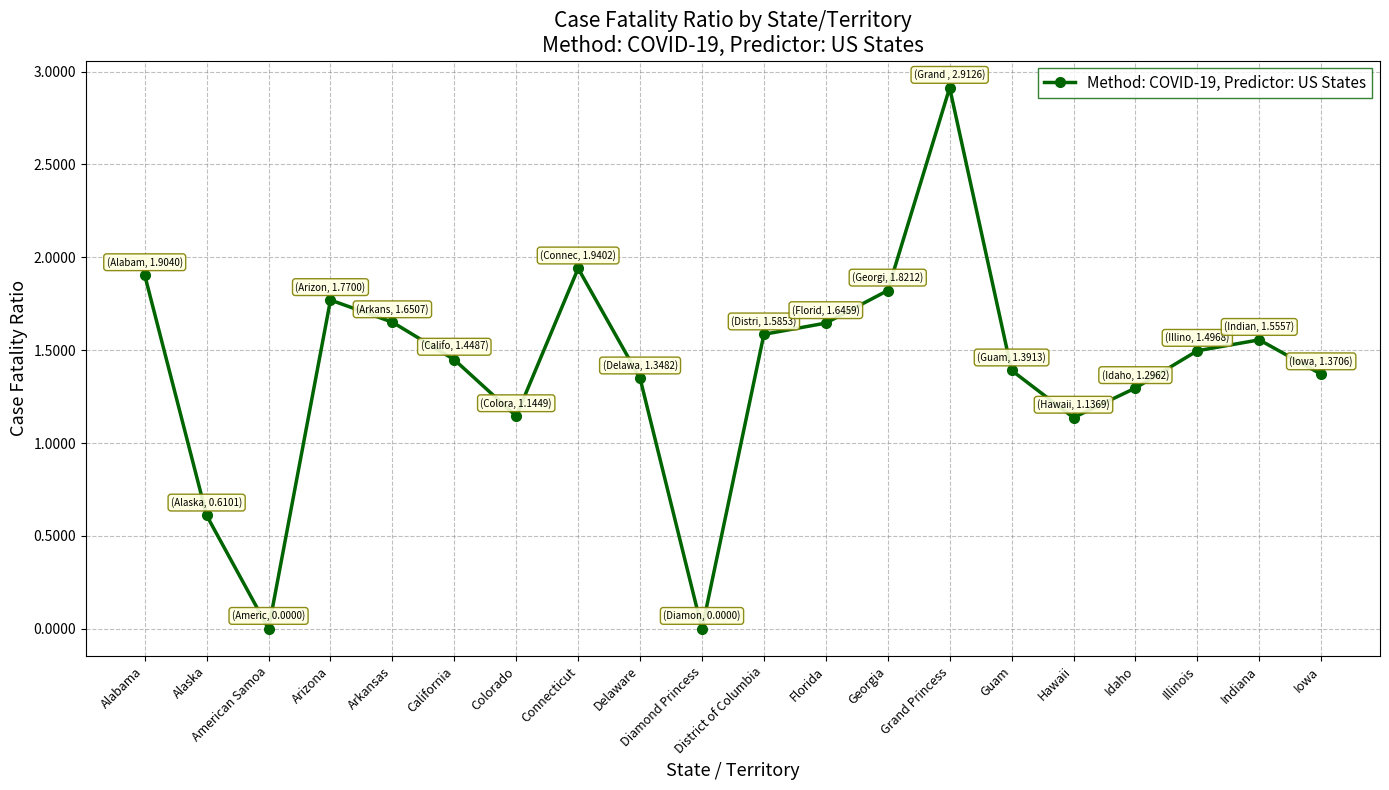

What is the label of the 5th point from the left?

Arkansas